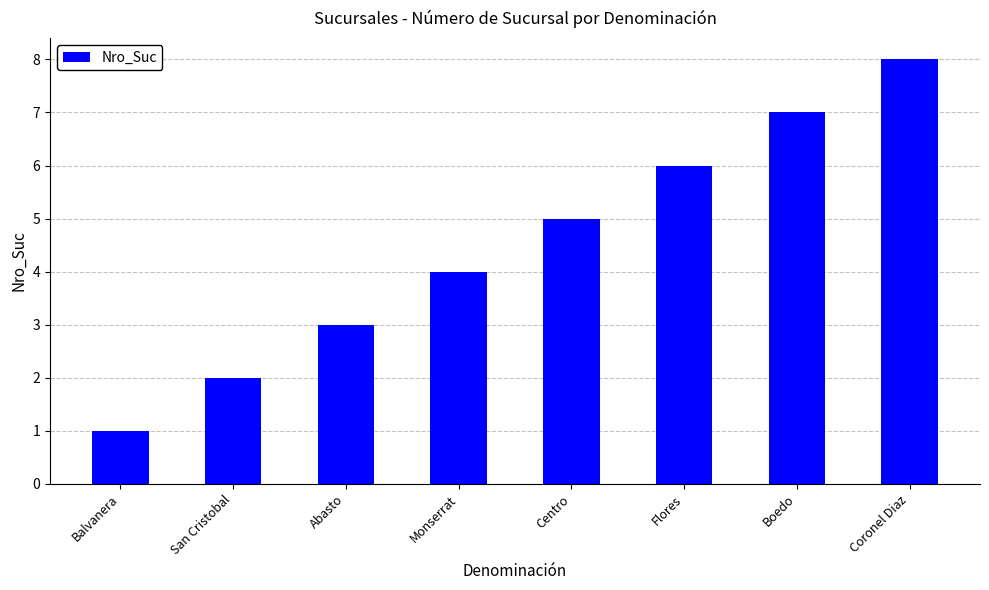

Count the number of data series in this chart.

1